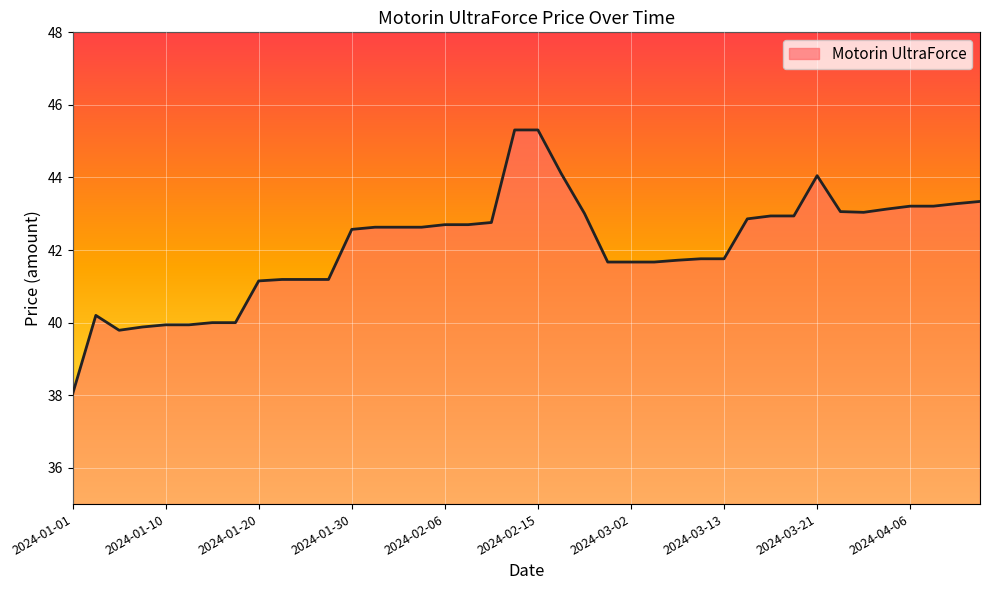

What is the minimum value shown in the chart?

38.0